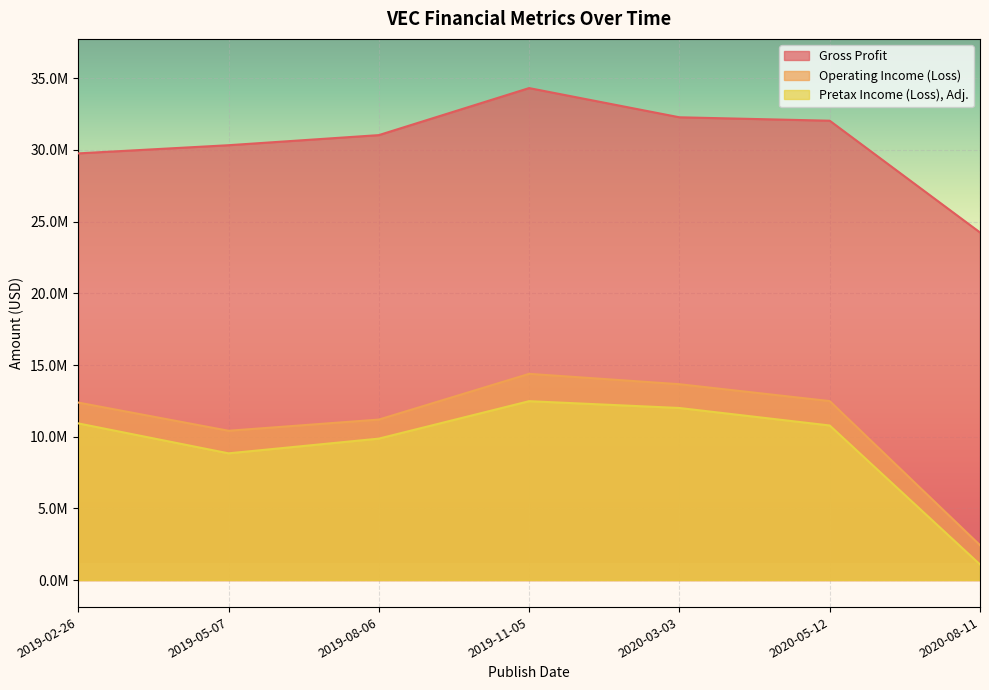

Is it true that Operating Income (Loss) equals 12483000 at 2020-05-12?

True